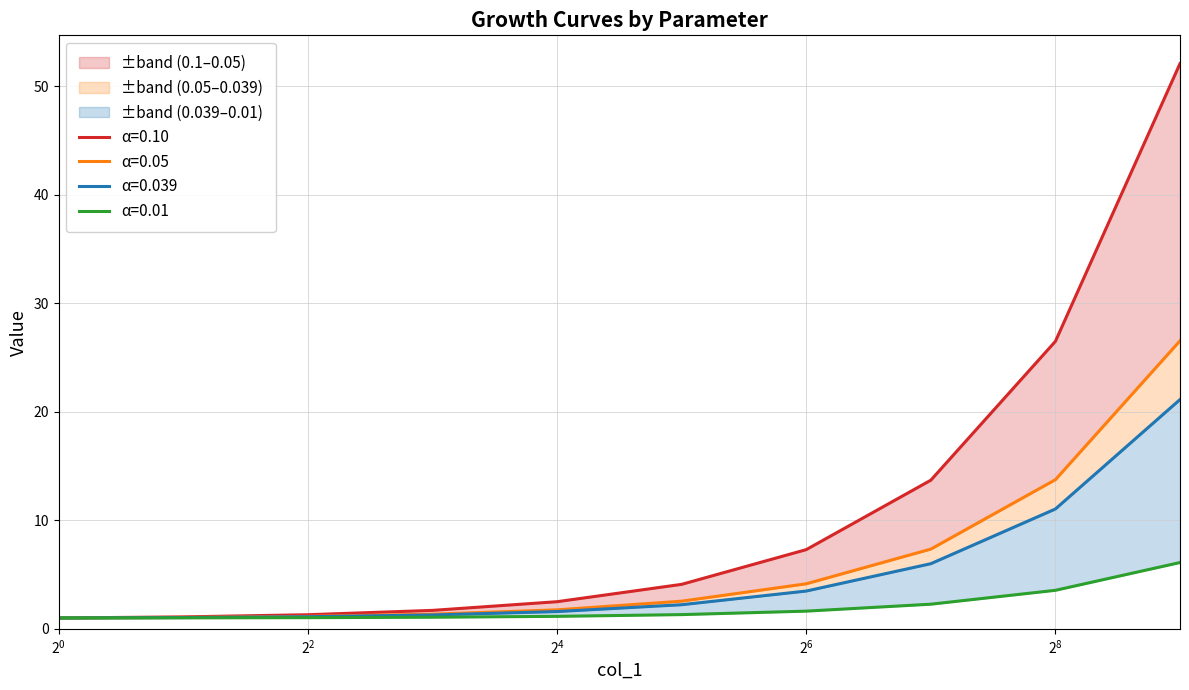

True or false: 0.0394 has more than 1 interior local peaks.

False